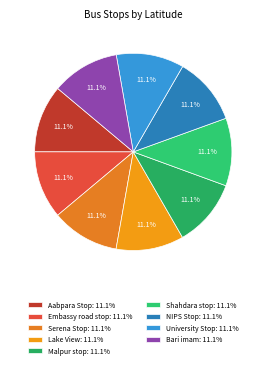

Which category has the biggest portion of the pie?

University Stop